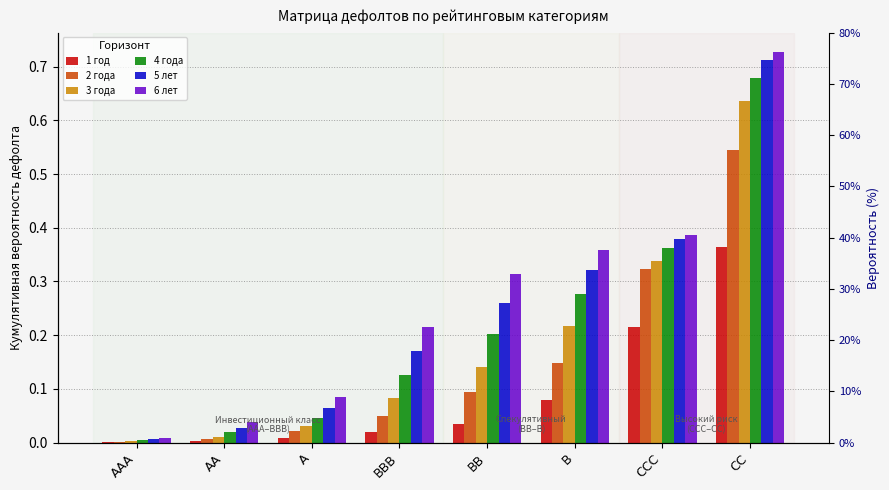

Which has a higher value, BBB or CCC?

CCC